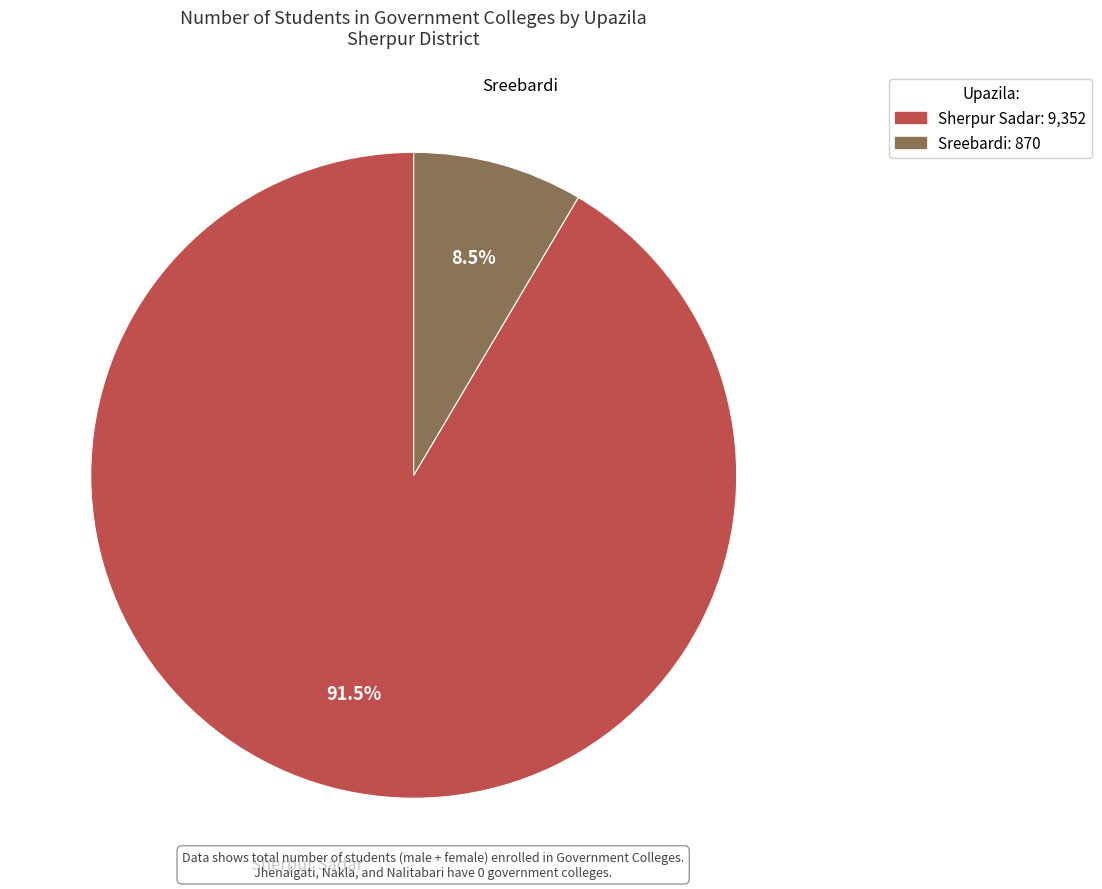

To the nearest percent, what is the difference between the Sherpur Sadar and Sreebardi slice percentages?

83%